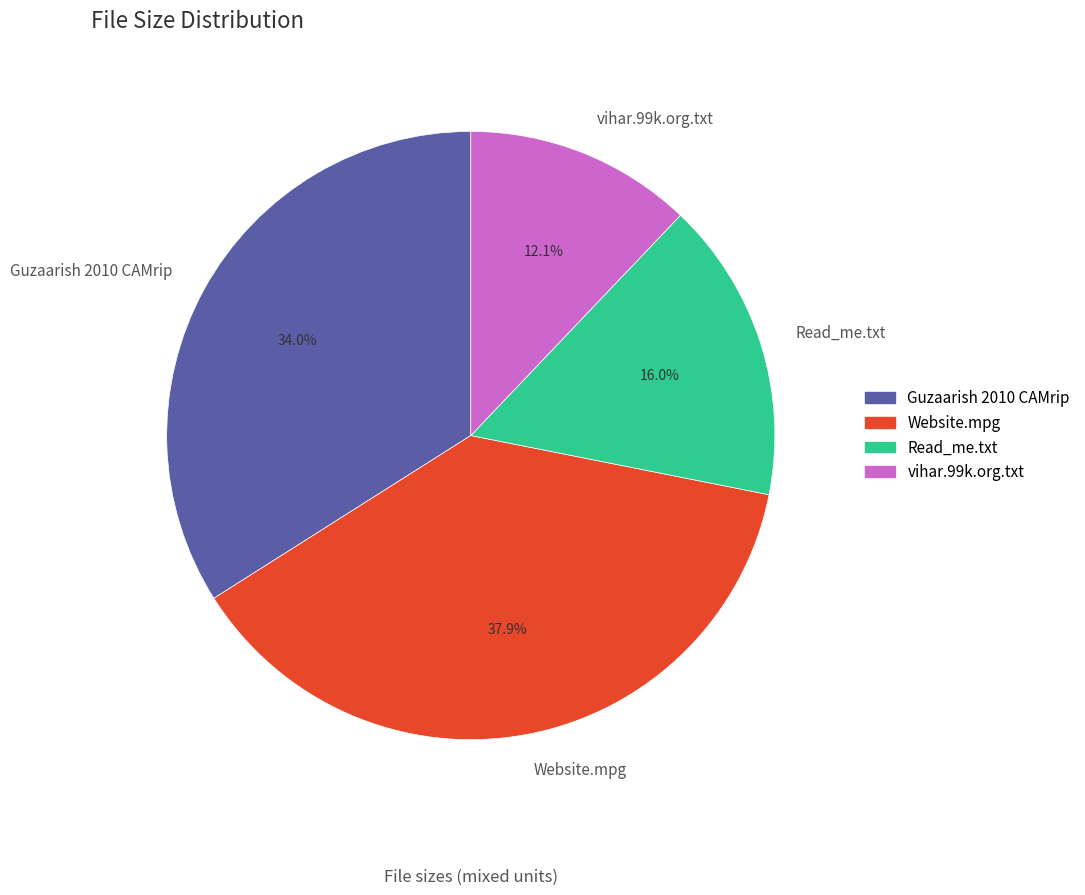

How many slices are in this pie chart?

4